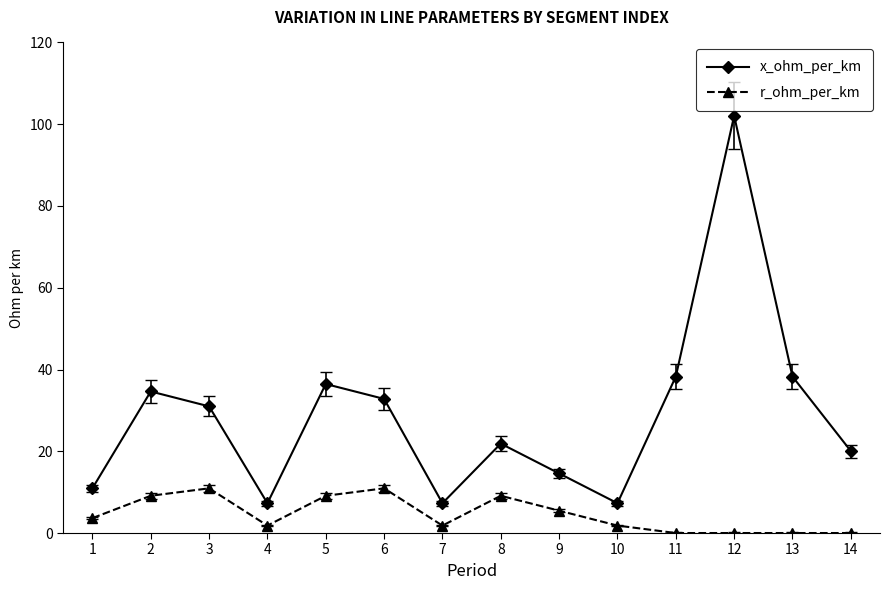

Which label corresponds to the largest value in the chart?

12